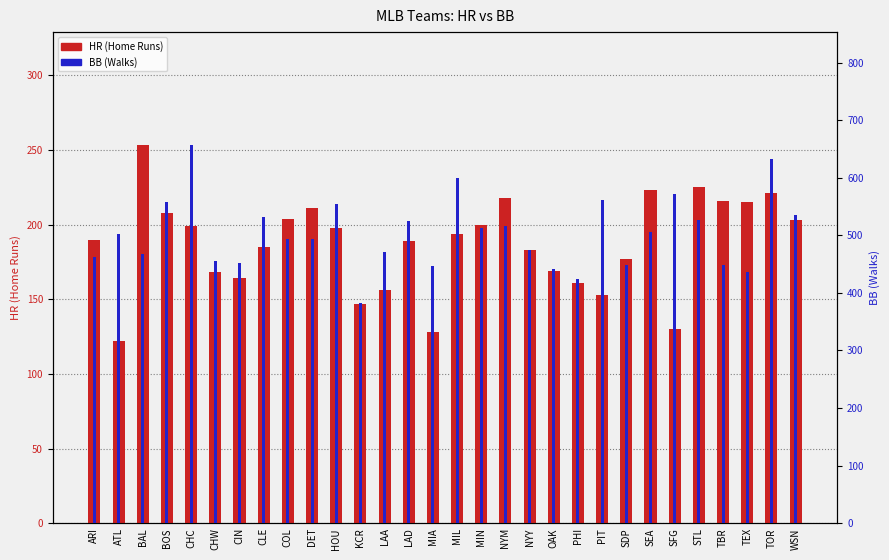

What are all the series names shown in the legend?

HR, BB